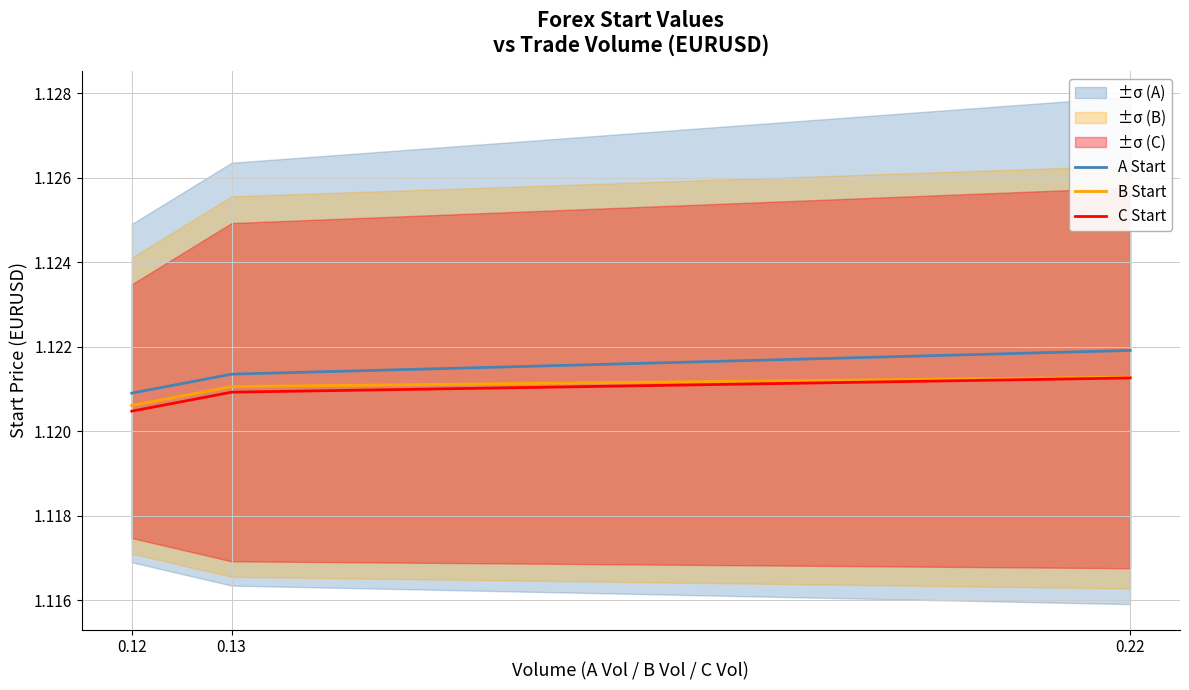

What are all the series names shown in the legend?

A Start, B Start, C Start